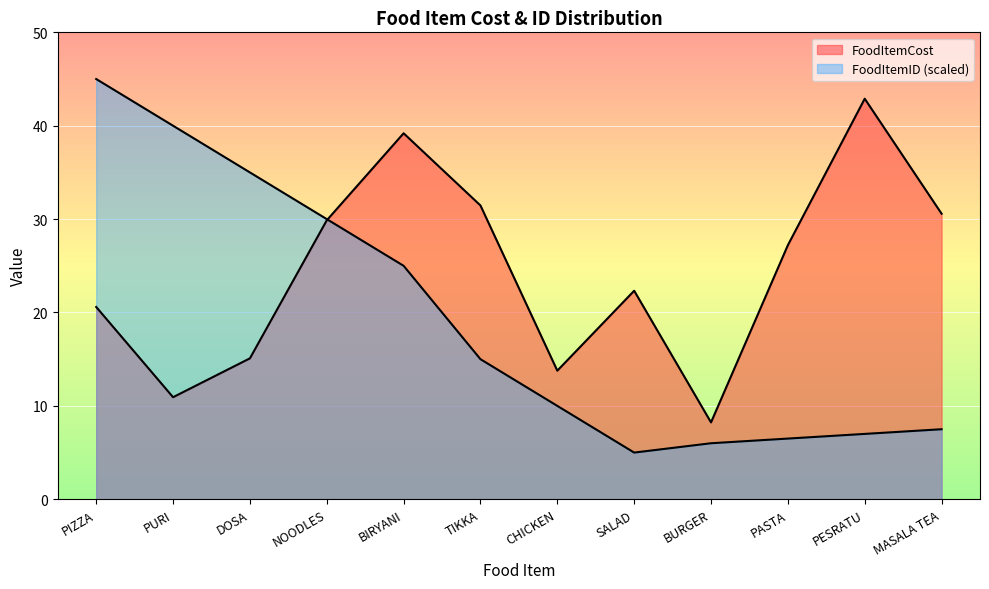

Between PIZZA and PURI, which series saw the biggest shift?

FoodItemCost